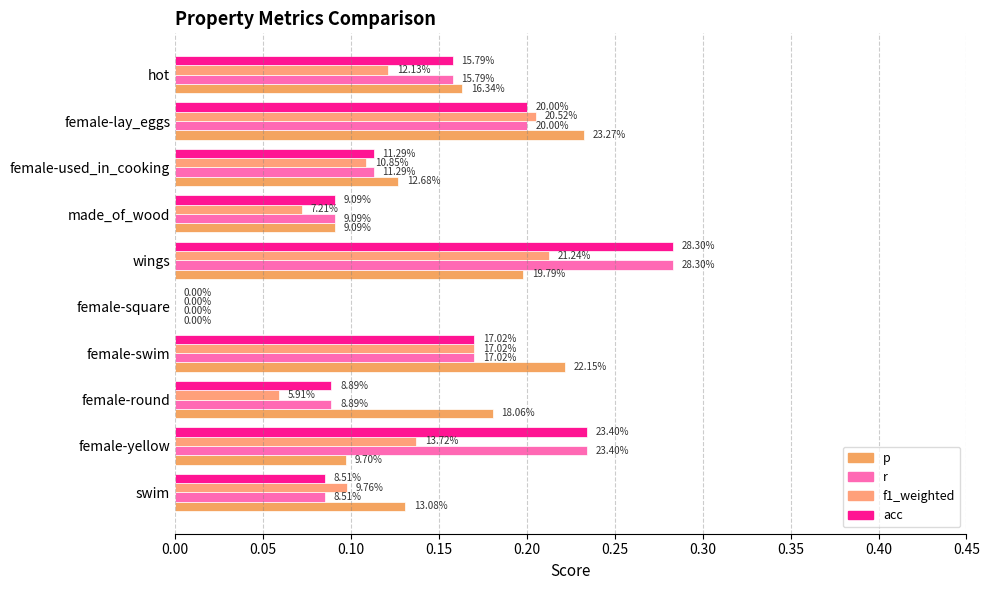

How many data points does each series have?

10